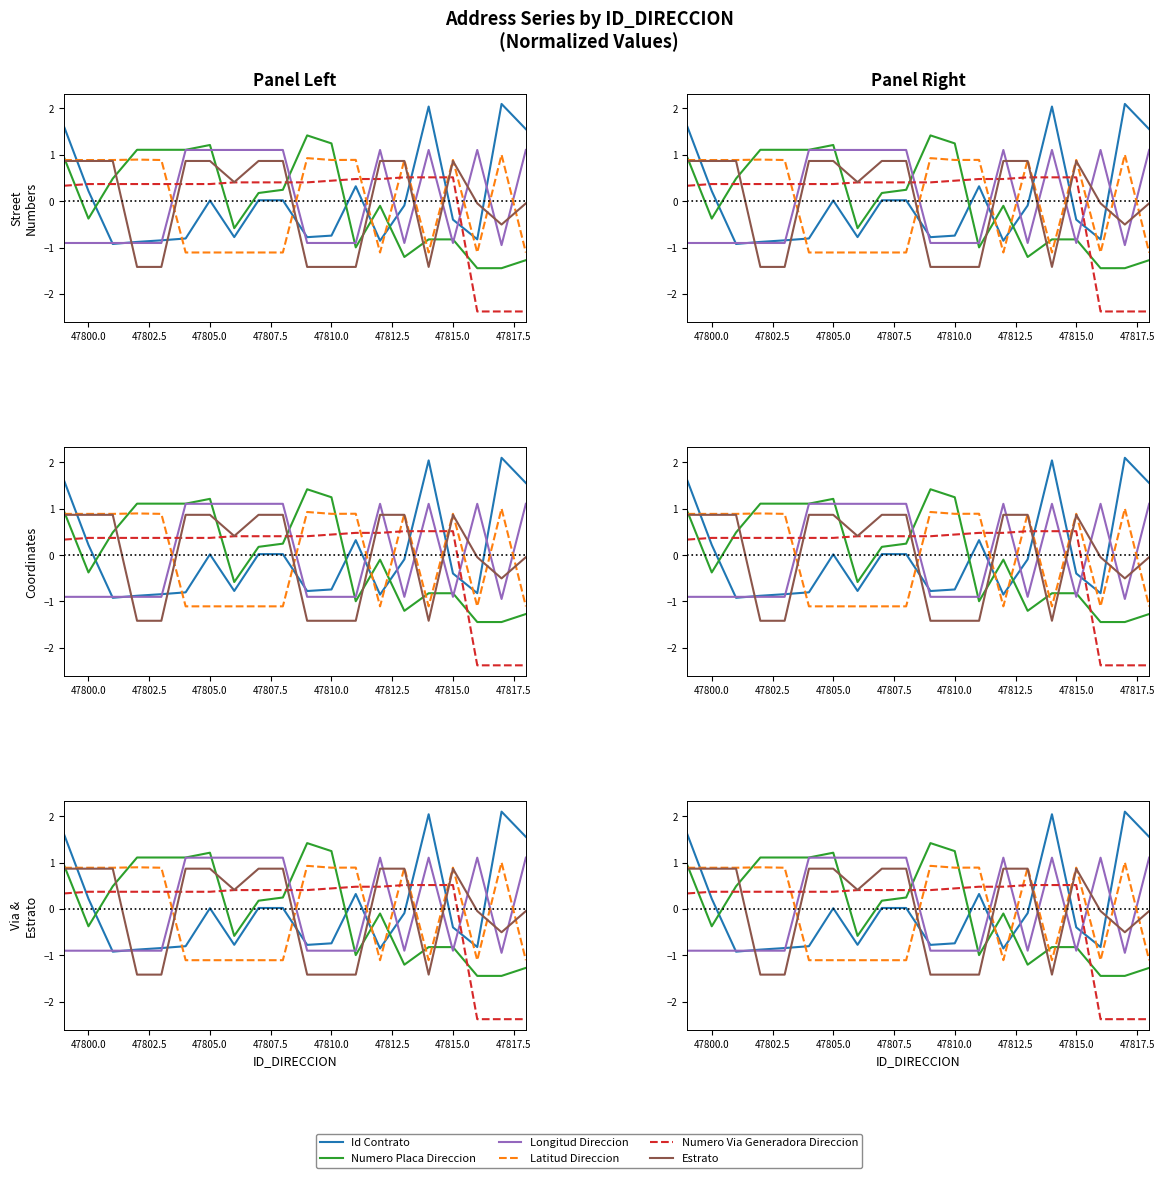

Is the value of Numero Via Generadora Direccion at 16 greater than the value of Estrato at 10?

Yes